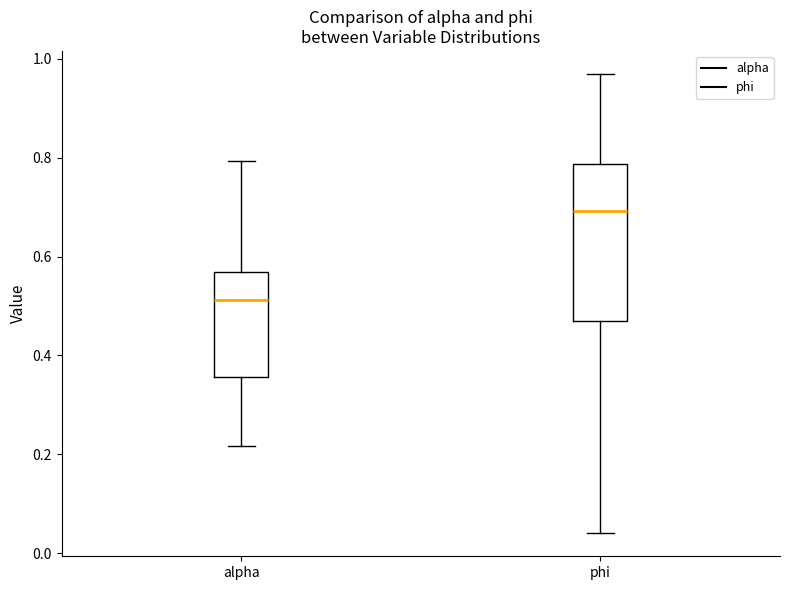

Comparing the boxes themselves (not the whiskers), which one is the tallest?

phi